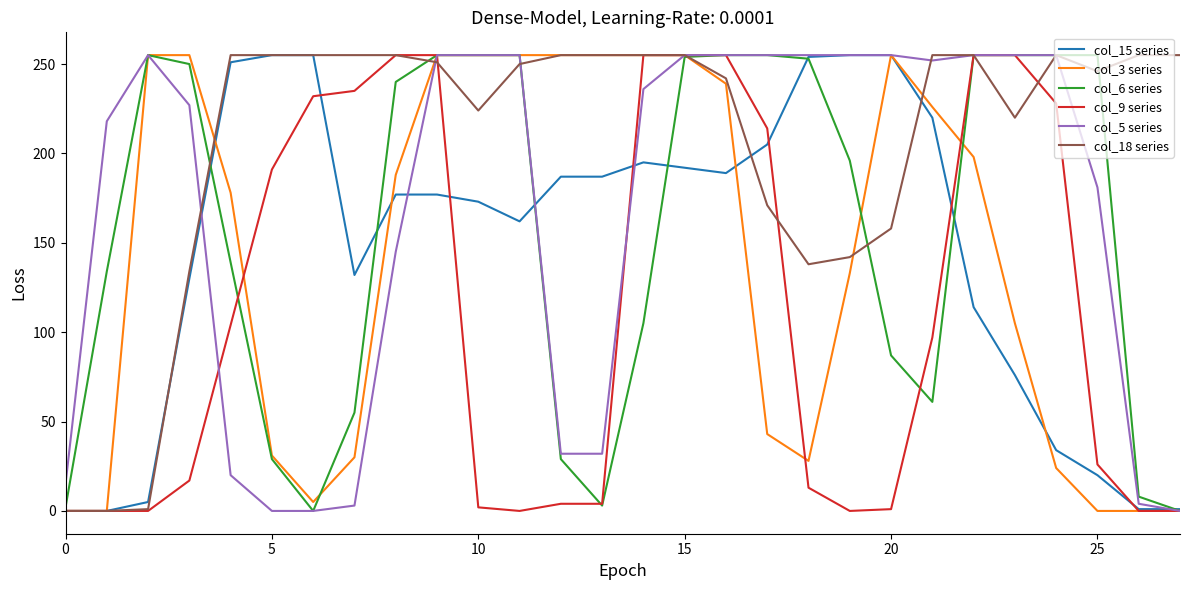

What is the maximum value shown in the chart?

255